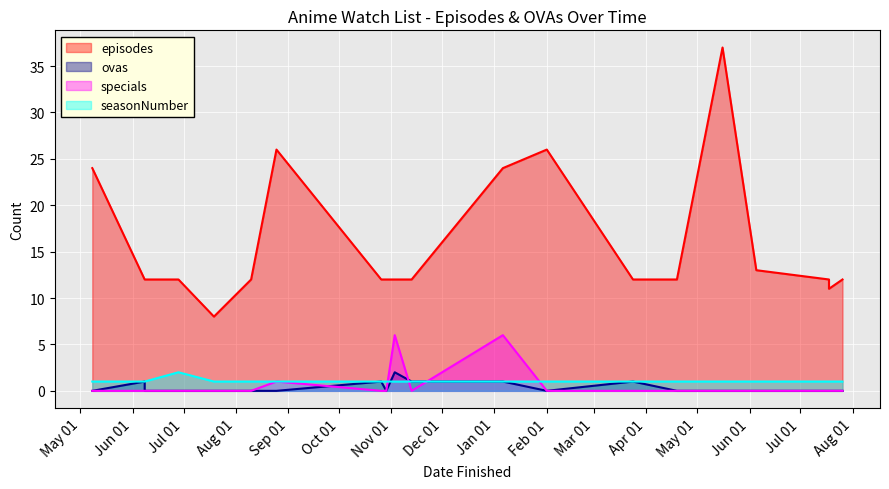

What is the spread (max minus min) of values at 2012-08-10?

12